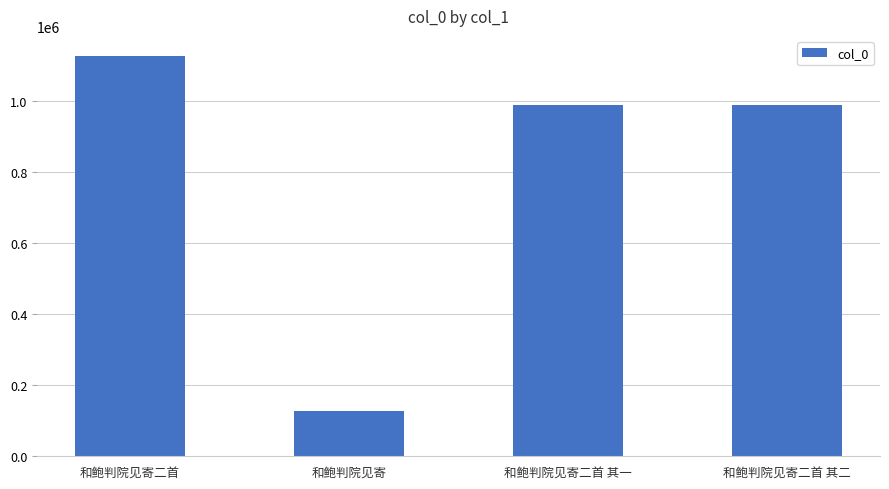

What is the average value?

808237